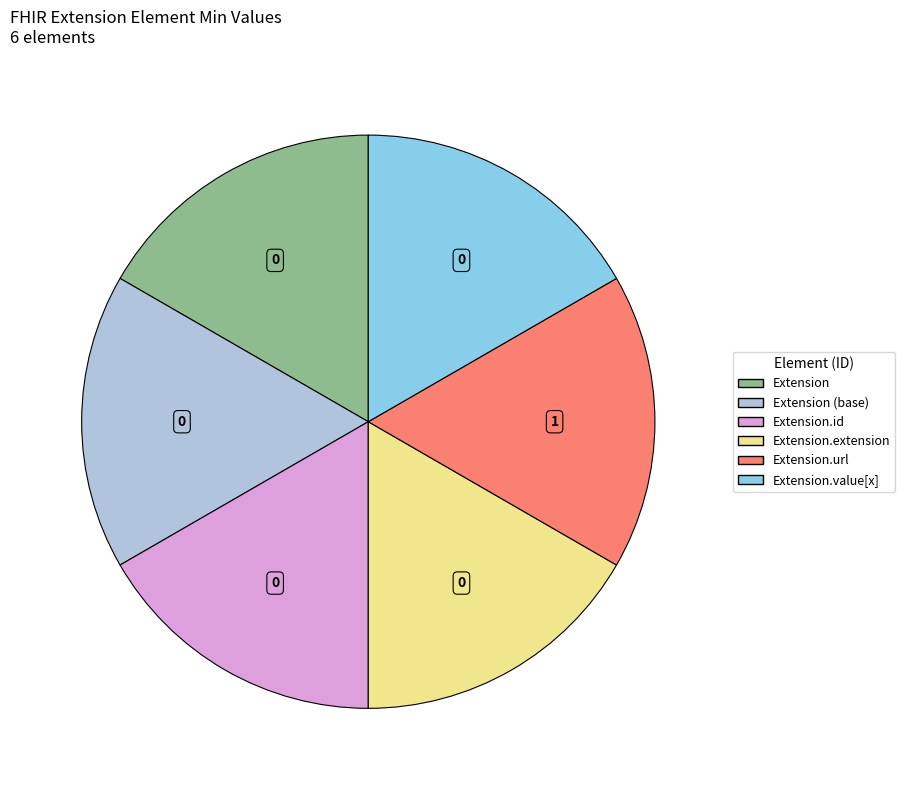

How many segments does this pie chart have?

6